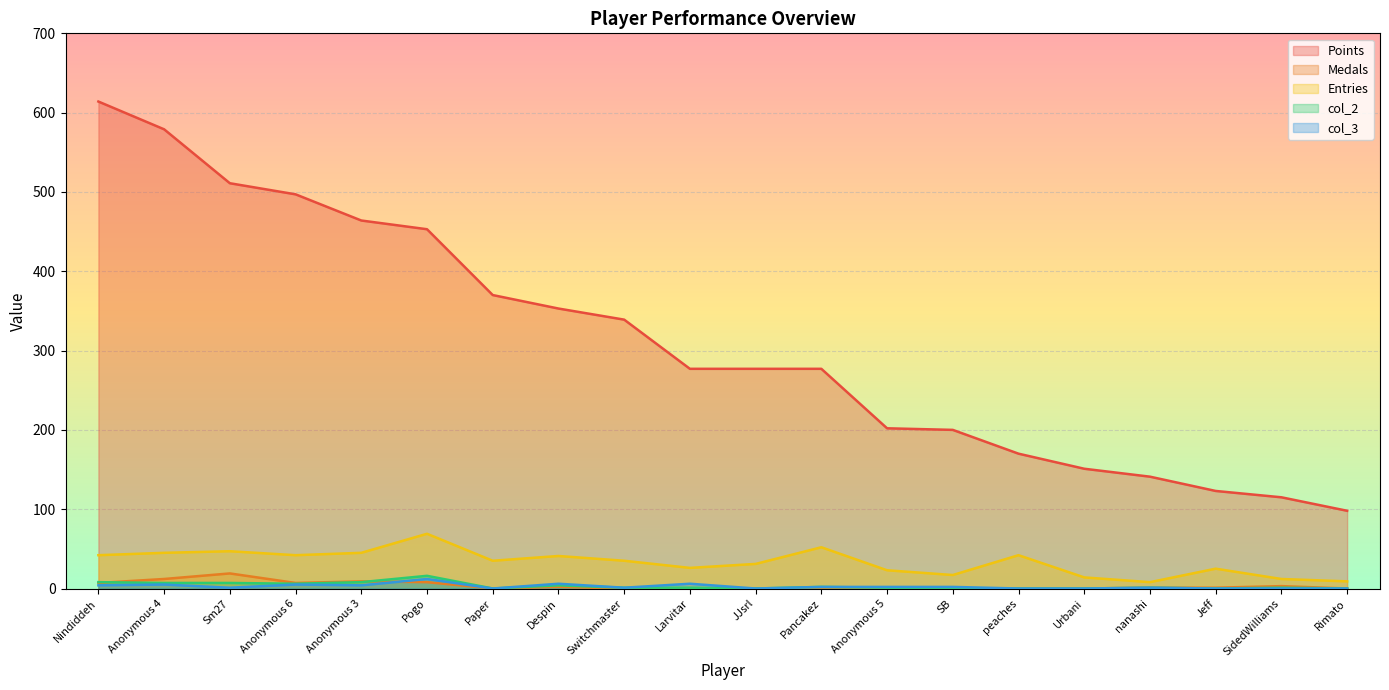

Which series has the largest total across all categories?

Points